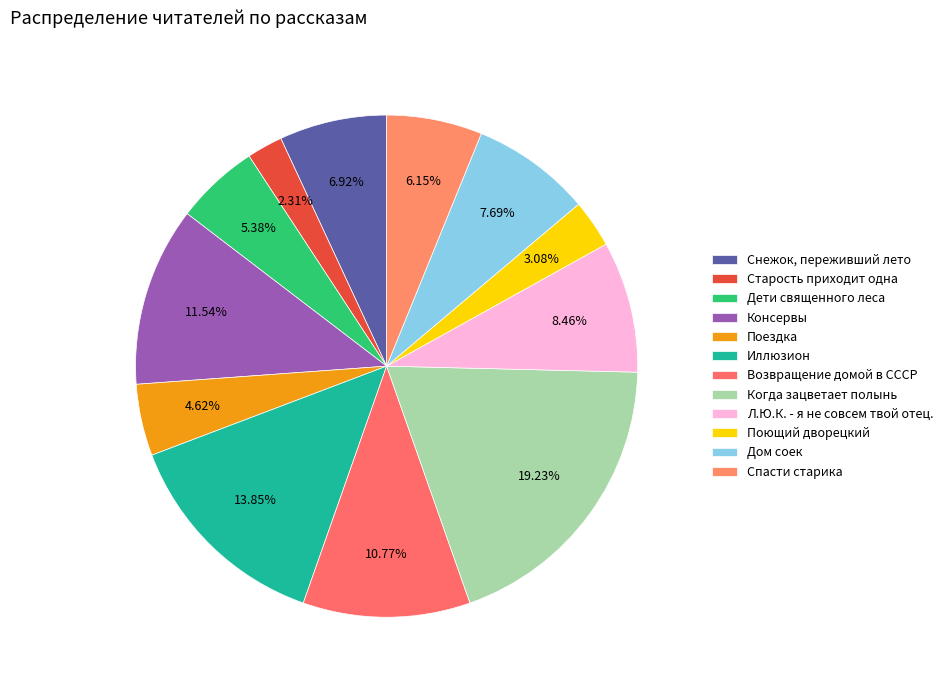

What percentage is the Спасти старика slice, to the nearest percent?

6%